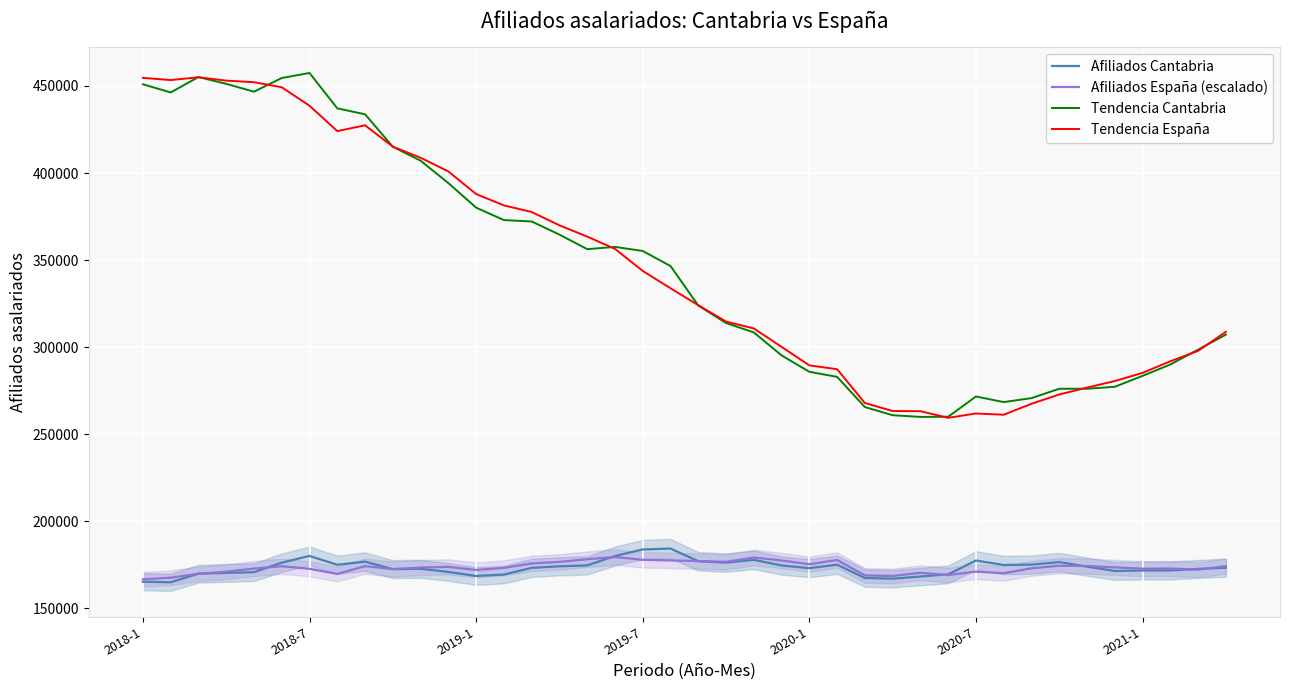

Count the number of categories in the chart.

40